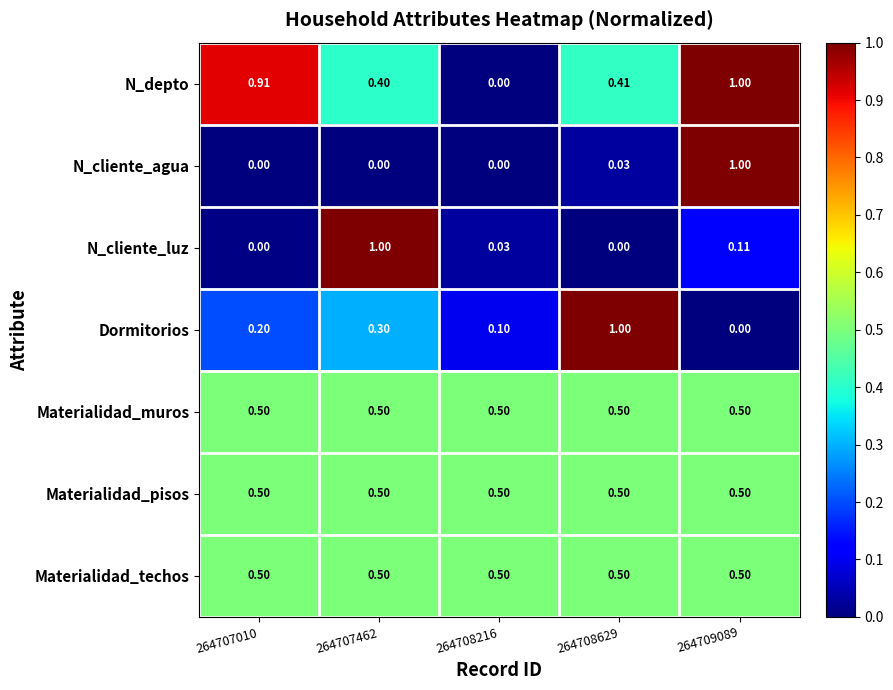

Which series changed the most between 264707010 and 264707462?

N_cliente_luz